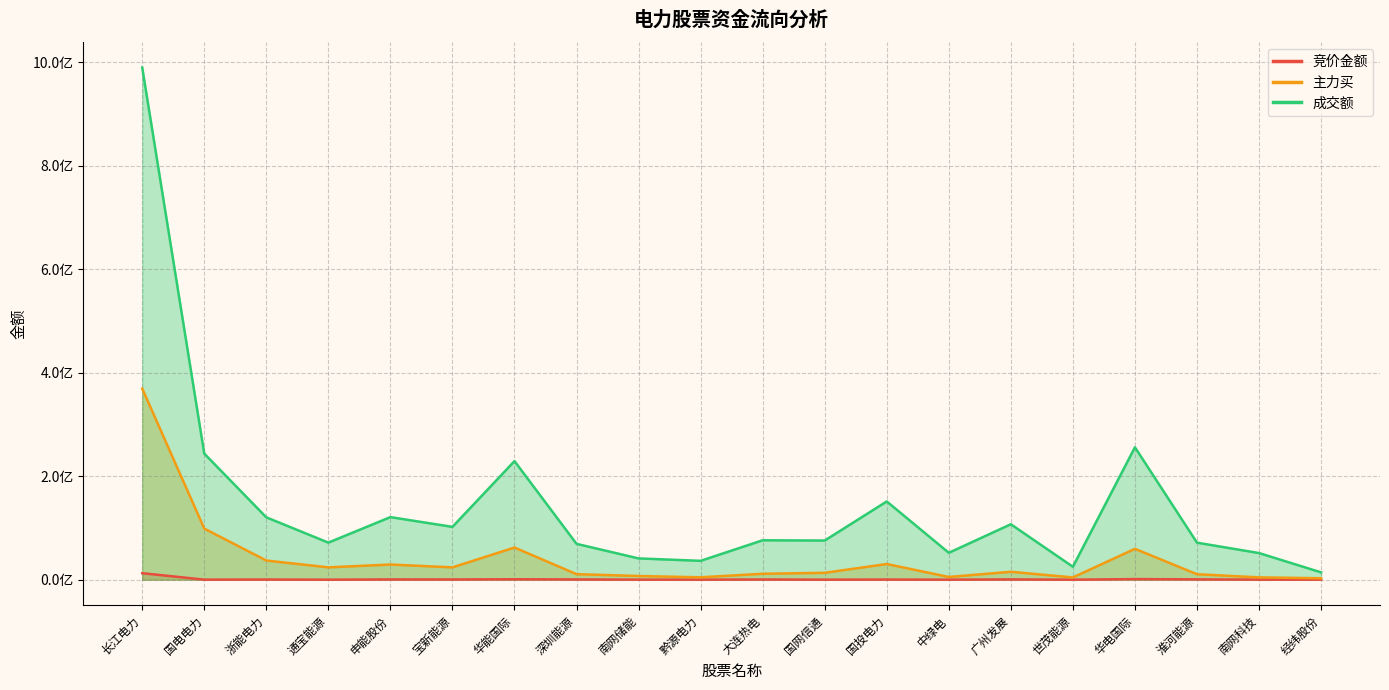

Which series has the largest total across all categories?

成交额